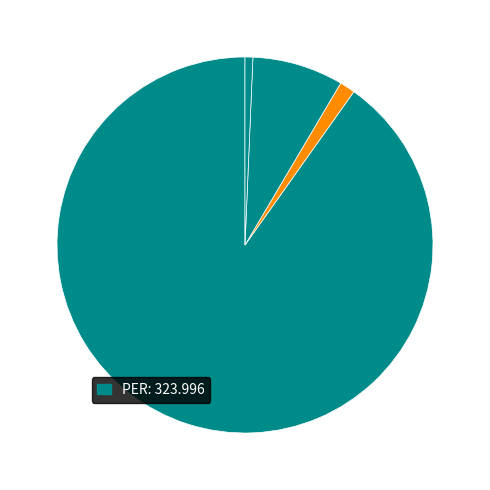

How many slices are in this pie chart?

4